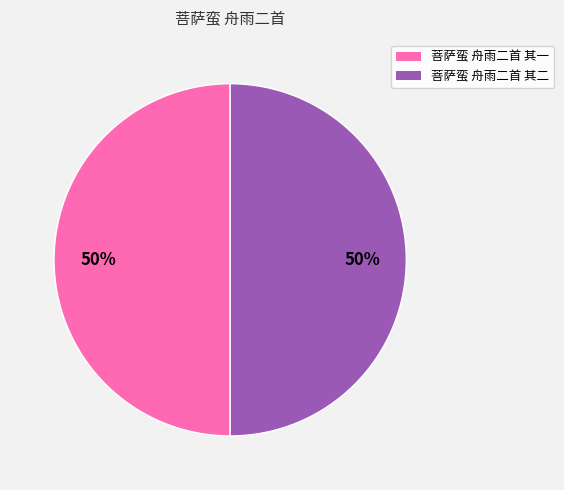

Is the sum of 菩萨蛮 舟雨二首 其一 and 菩萨蛮 舟雨二首 其二 greater than half?

Yes